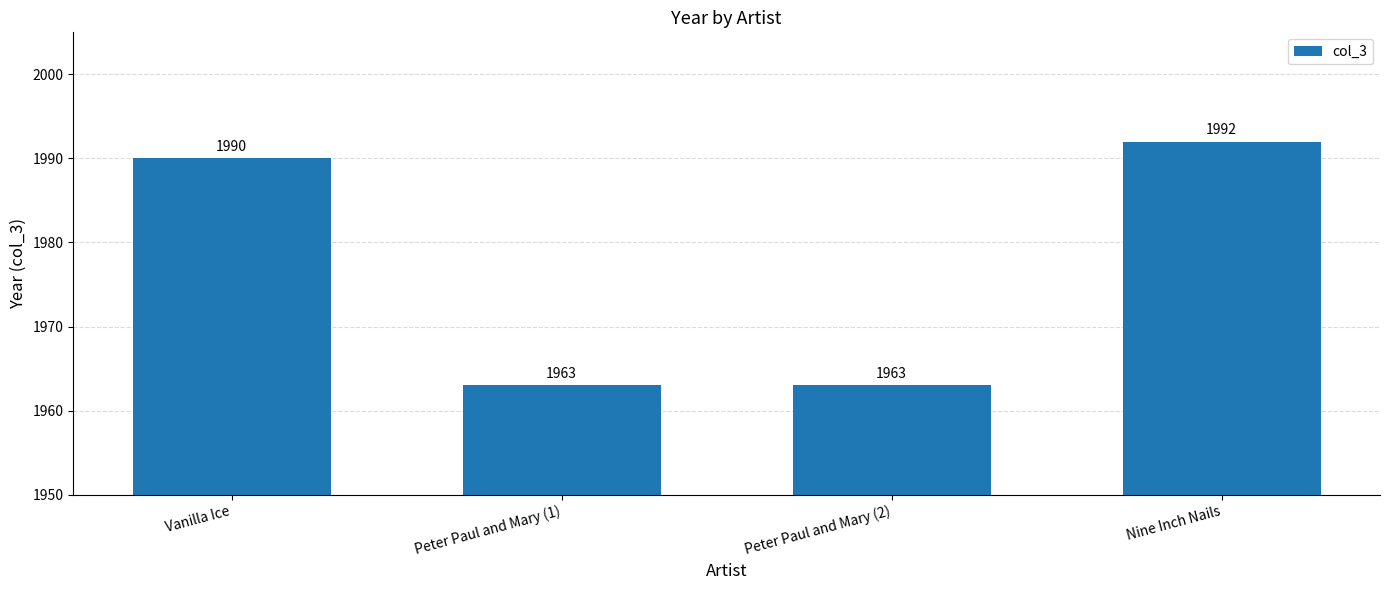

The value at Nine Inch Nails is 1992. True or false?

True